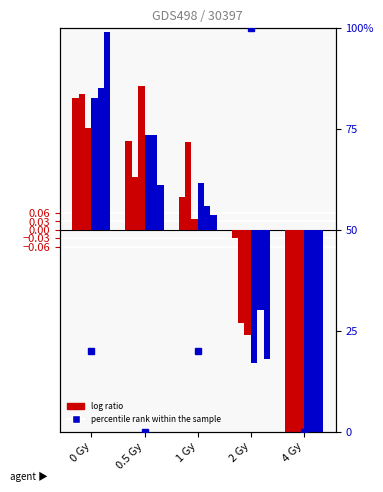

The value of Ctrl at 0.5 Gy is 0.5. True or false?

False